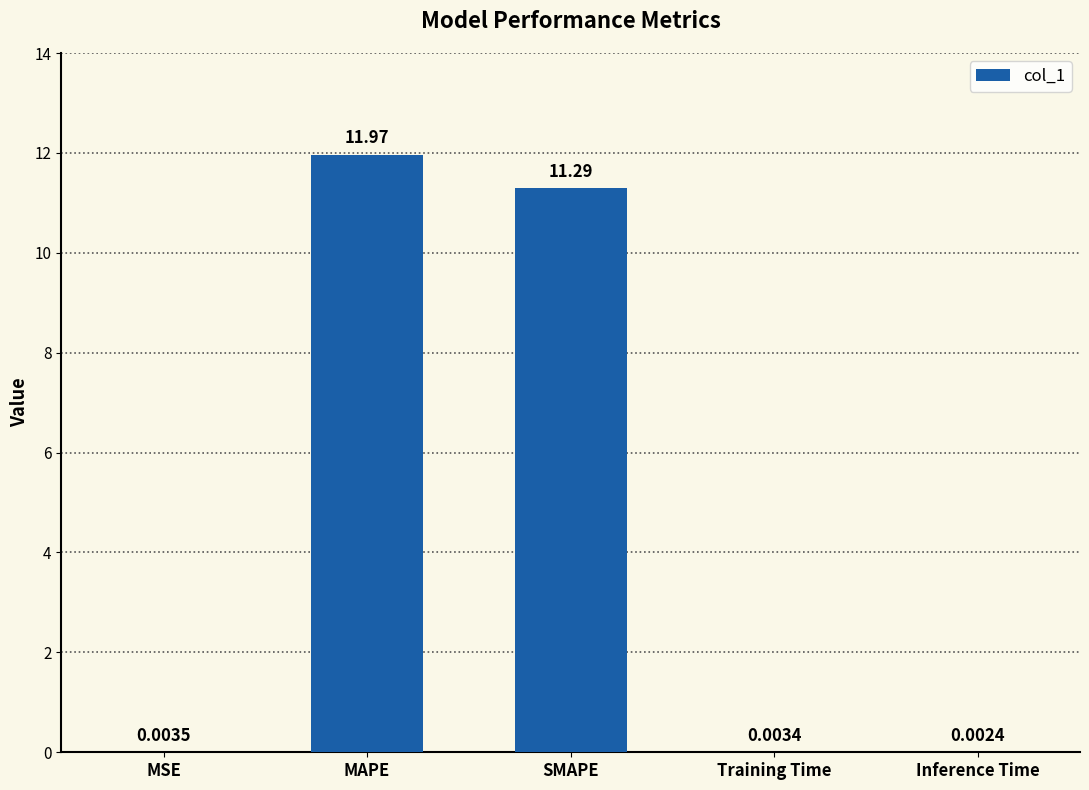

The chart shows a value of 17.2 at SMAPE. True or false?

False